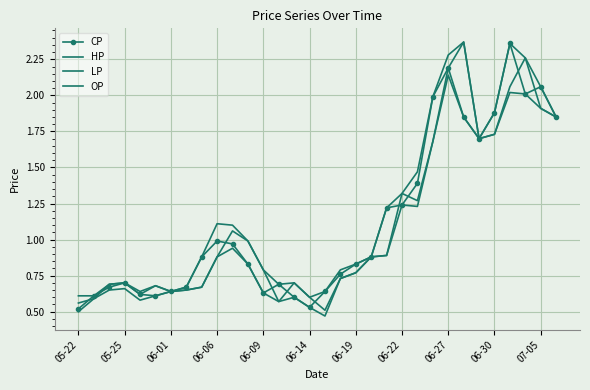

How many lines are shown in the chart?

4